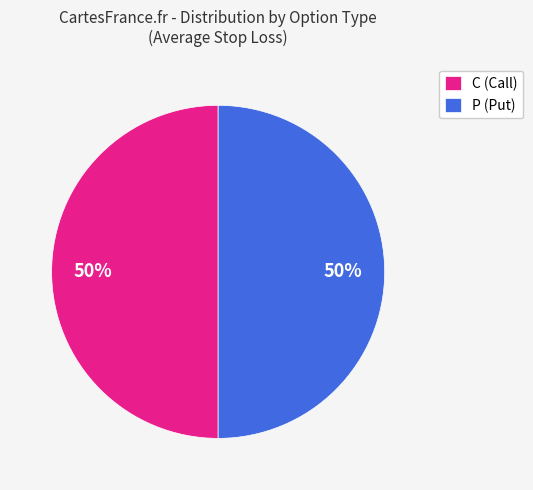

How many segments does this pie chart have?

2